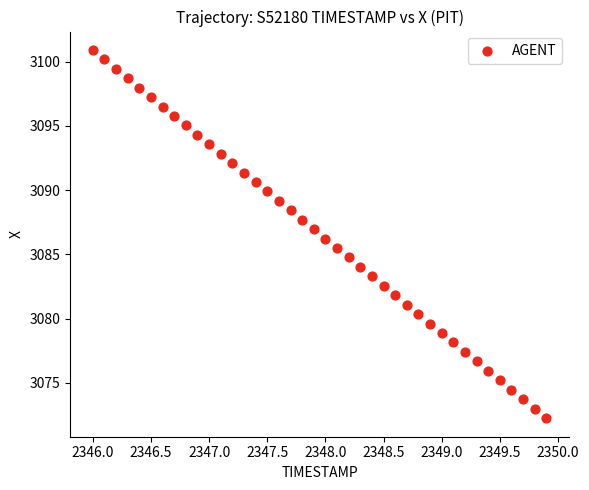

What is the range of Y values (max minus min)?

28.7